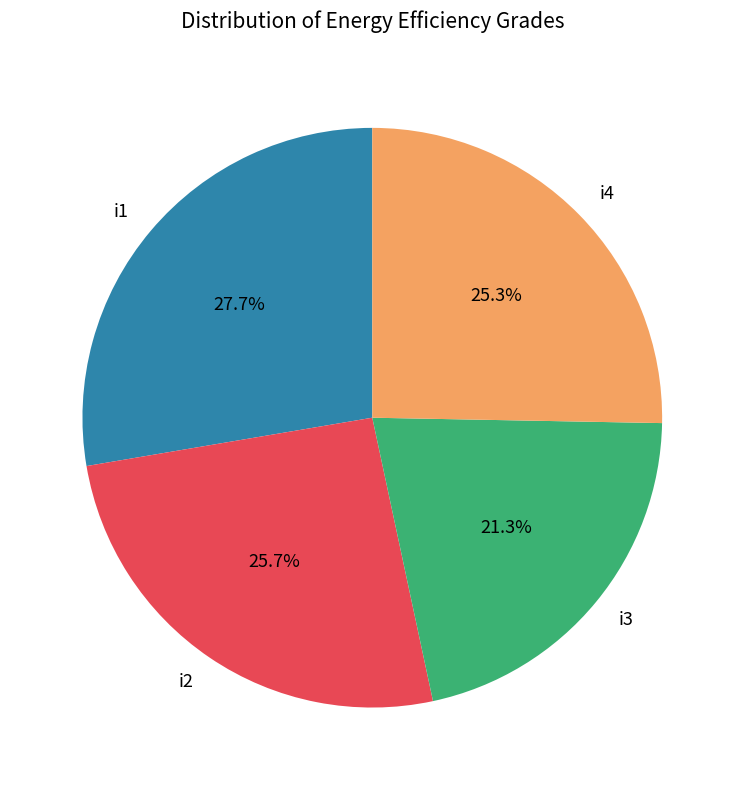

What percentage is NOT represented by i1?

72.3%